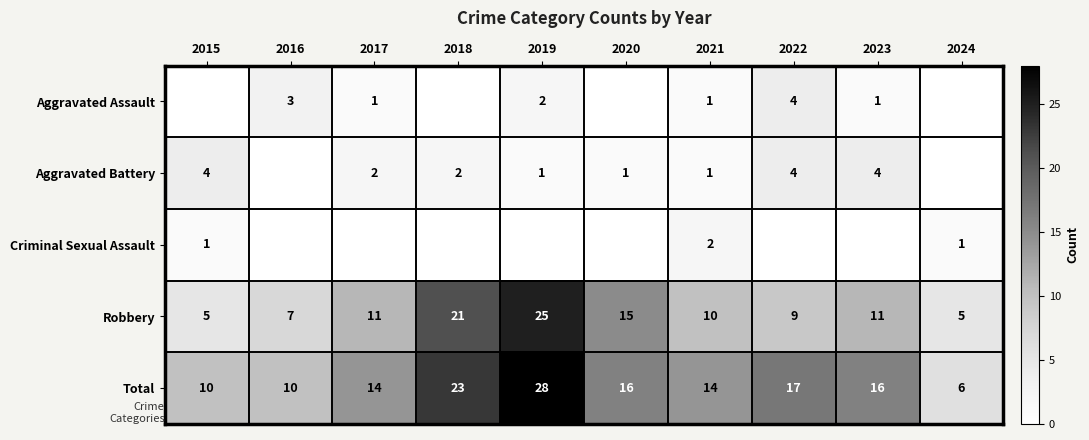

True or false: row_4 has a value of 2 at 2024.

False